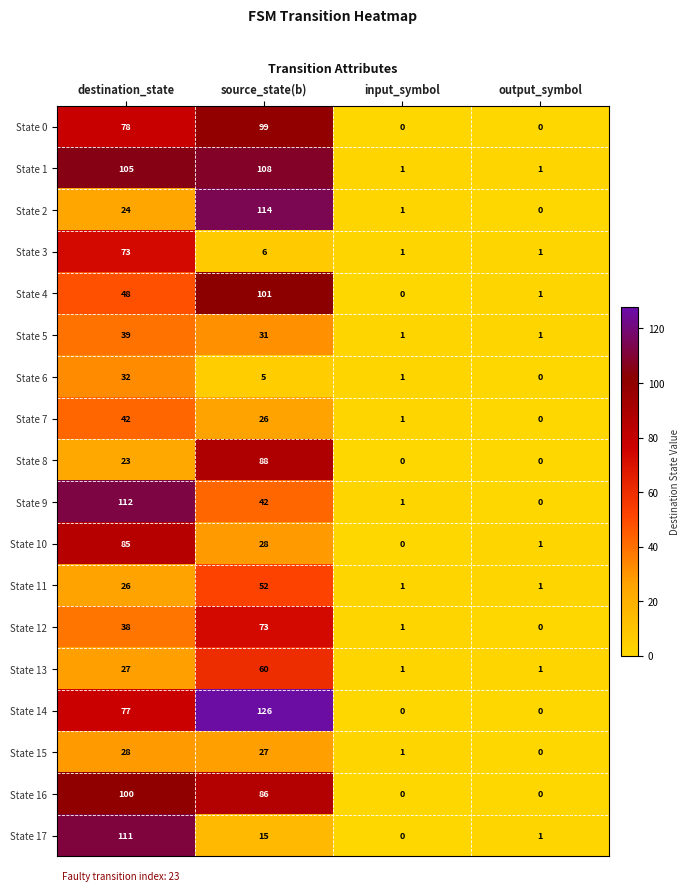

Is it true that State 10 equals -43 at input_symbol?

False